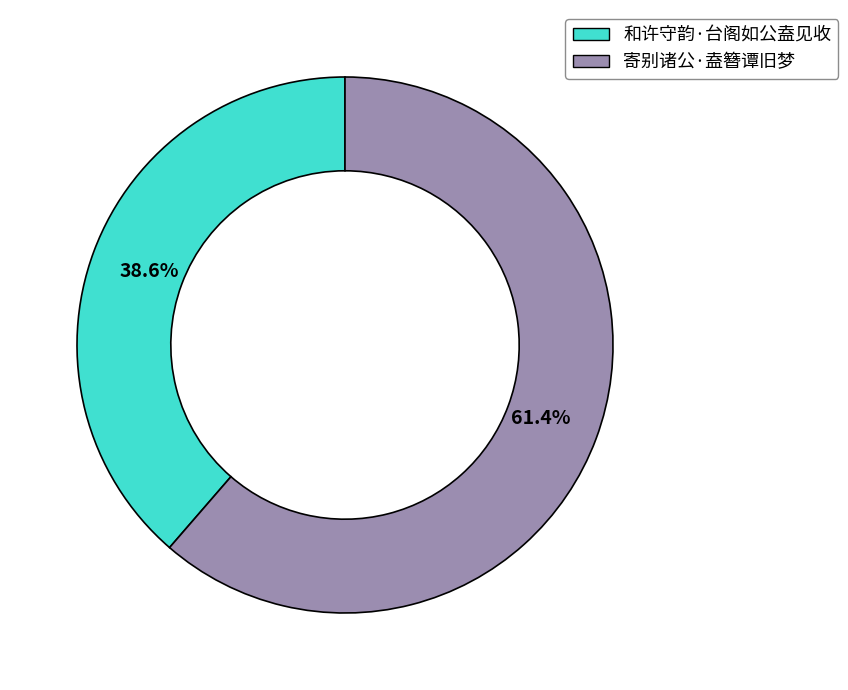

Which slice is the smallest?

和许守韵·台阁如公盍见收